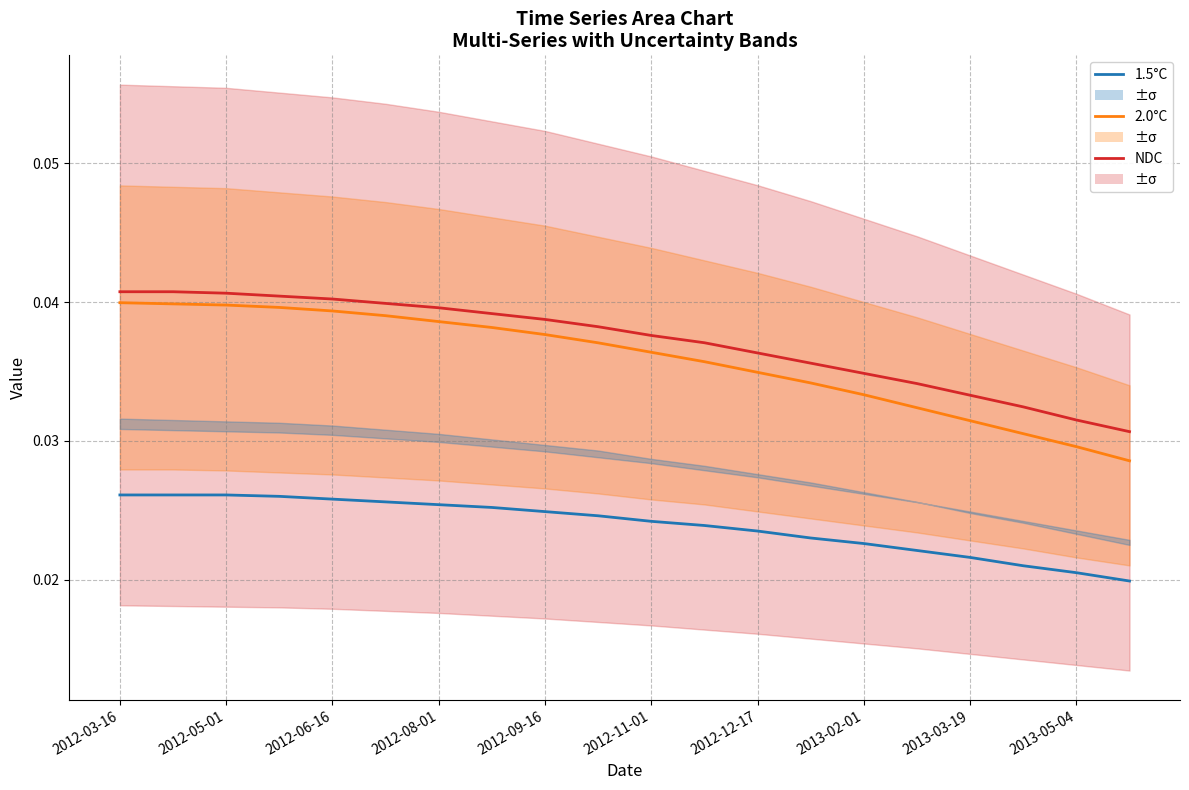

Between 2012-08-01 and 2012-09-16, which is larger?

2012-08-01